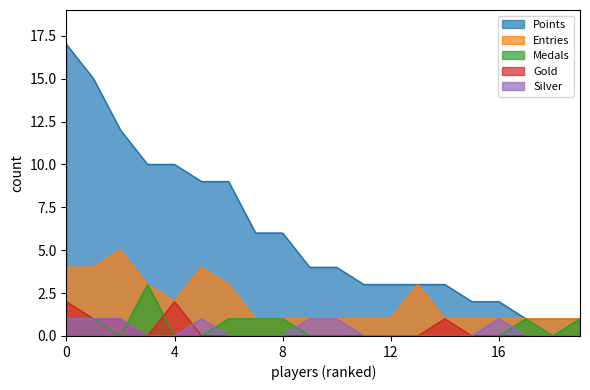

At how many categories does at least one series exceed 15?

1